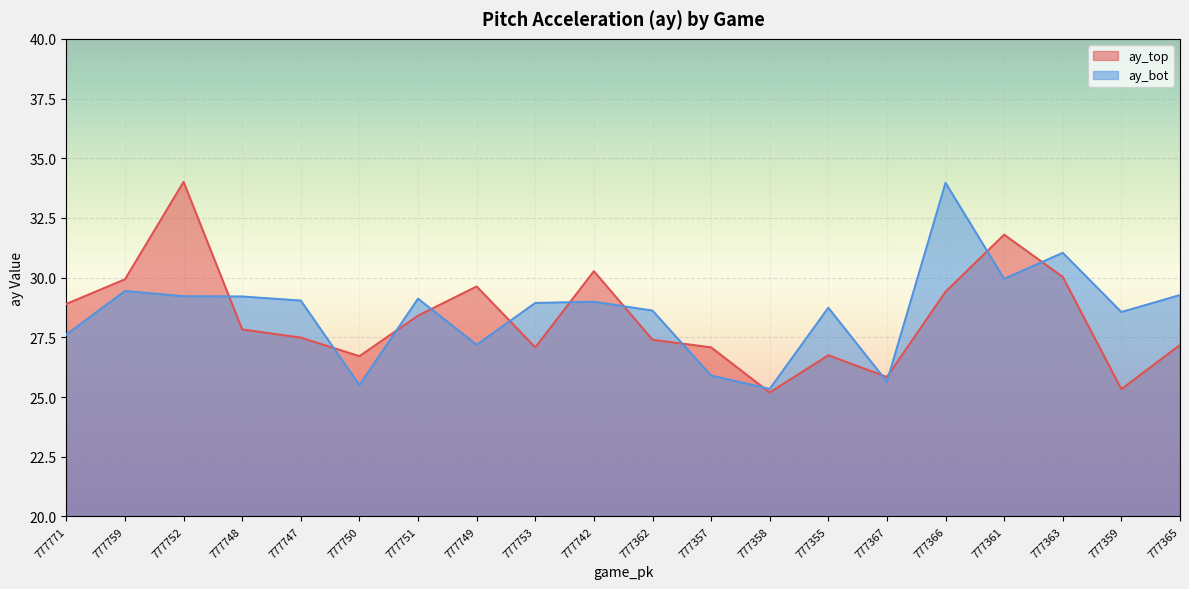

What value does the ay_top series have at 777752?

34.0